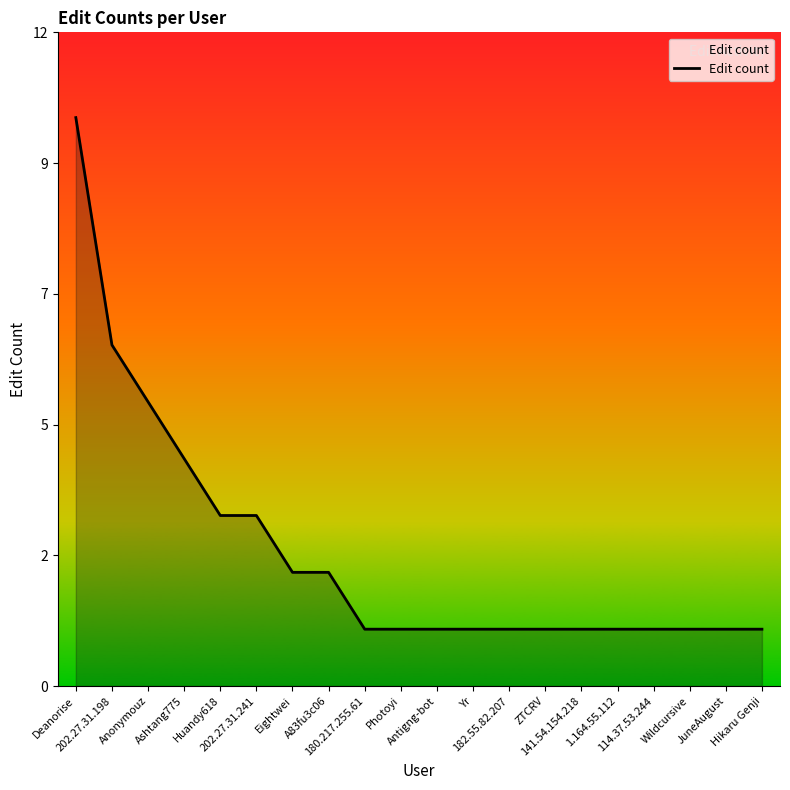

What is the sum of the values at Huandy618 and Ashtang775?

7